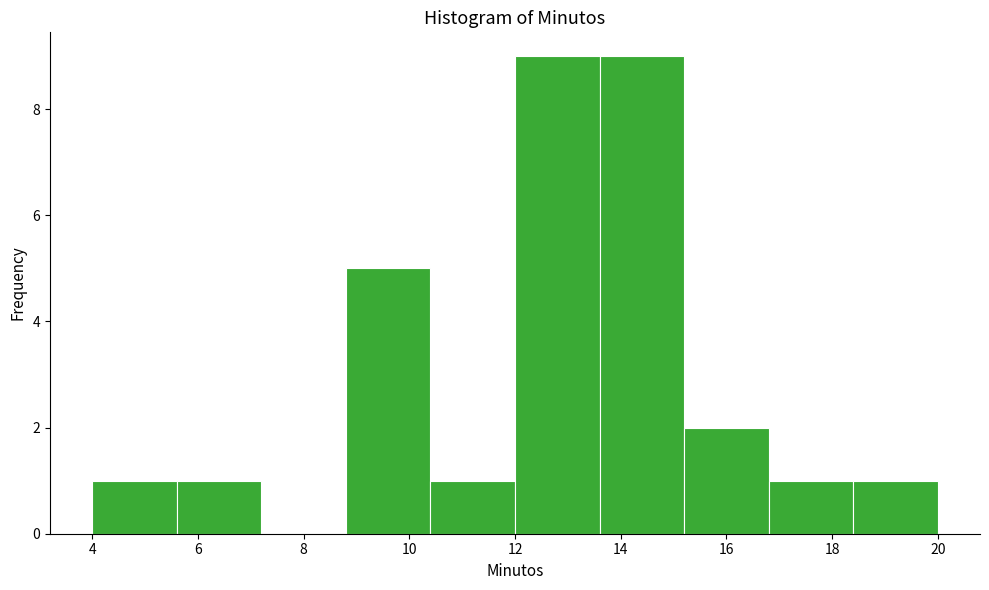

Reading left to right, list every bar in this chart as the range it spans on the x-axis followed by its height. The values are not printed on the chart, so give them approximately, as read against the axis.

4.0 to 5.6: 1
5.6 to 7.2: 1
7.2 to 8.8: 0
8.8 to 10.4: 5
10.4 to 12.0: 1
12.0 to 13.6: 9
13.6 to 15.2: 9
15.2 to 16.8: 2
16.8 to 18.4: 1
18.4 to 20.0: 1